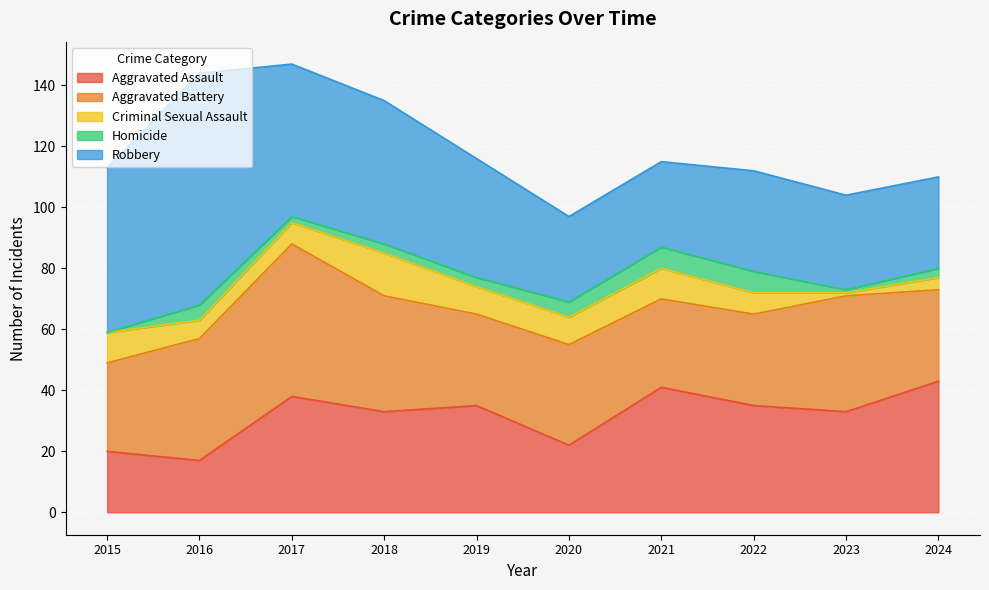

Between 2024 and 2023, which is larger?

2024